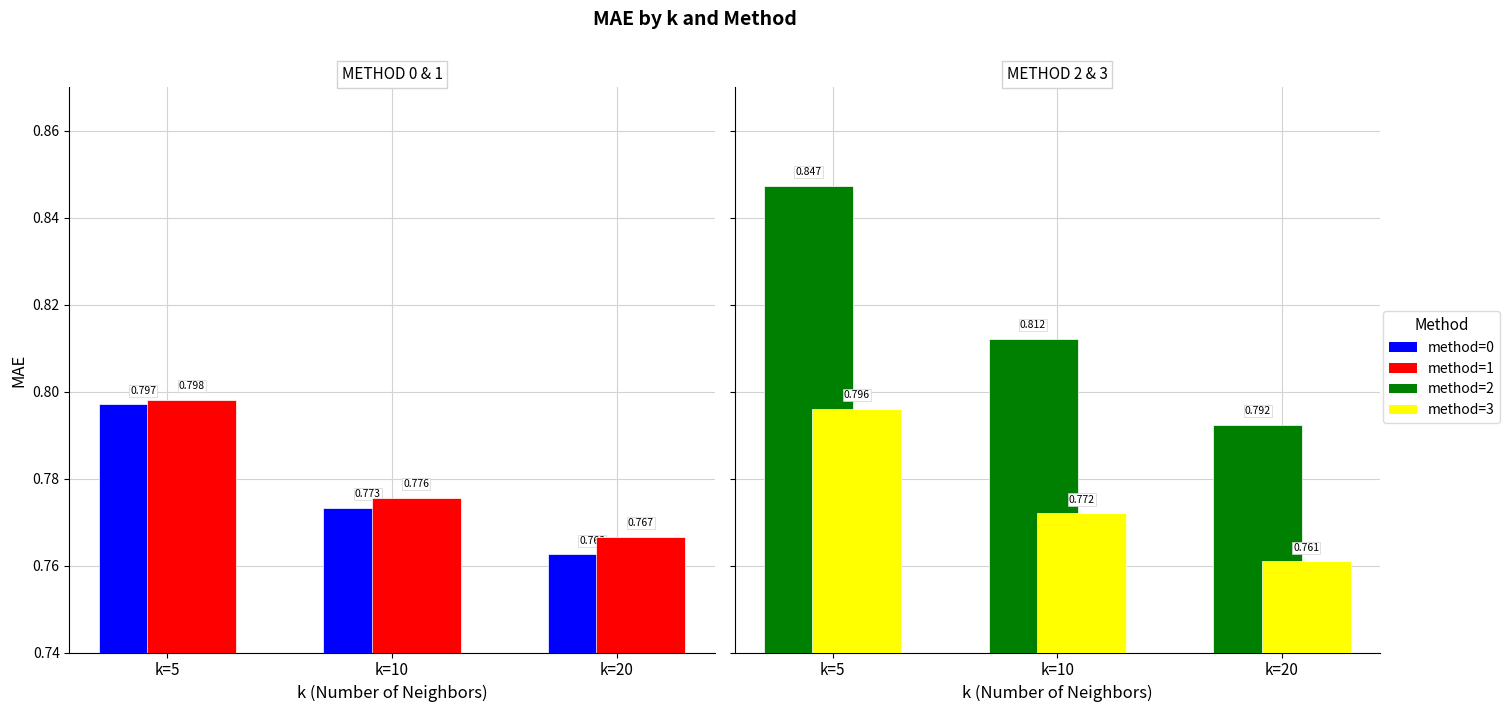

Is the value of method=3 (MAE) at k=10 greater than the value of method=0 (MAE) at k=10?

No